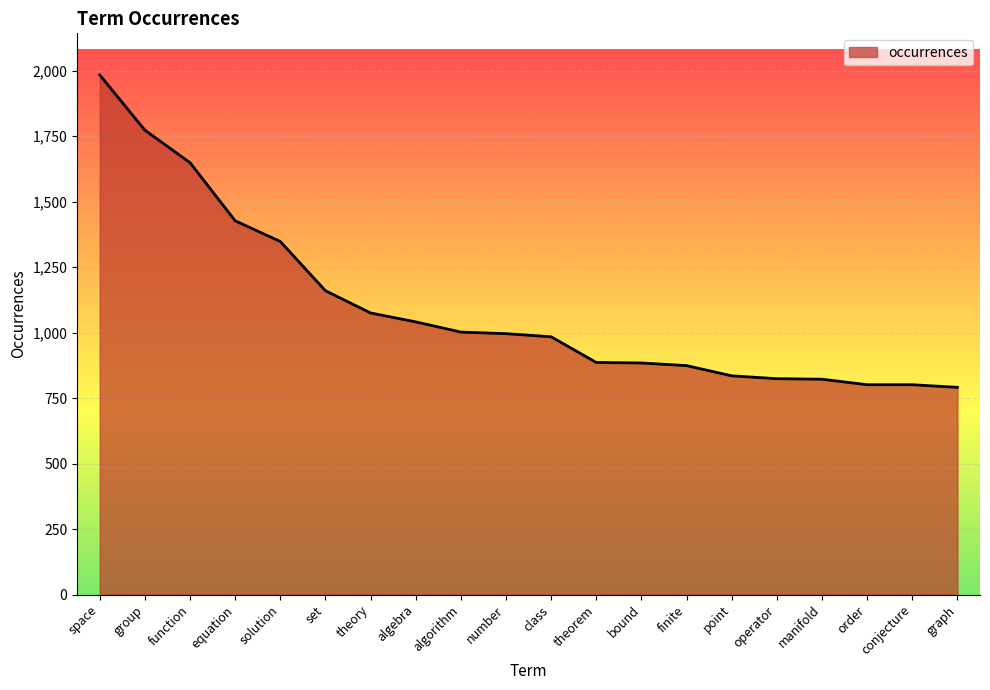

True or false: the data shows 1525 at algebra.

False